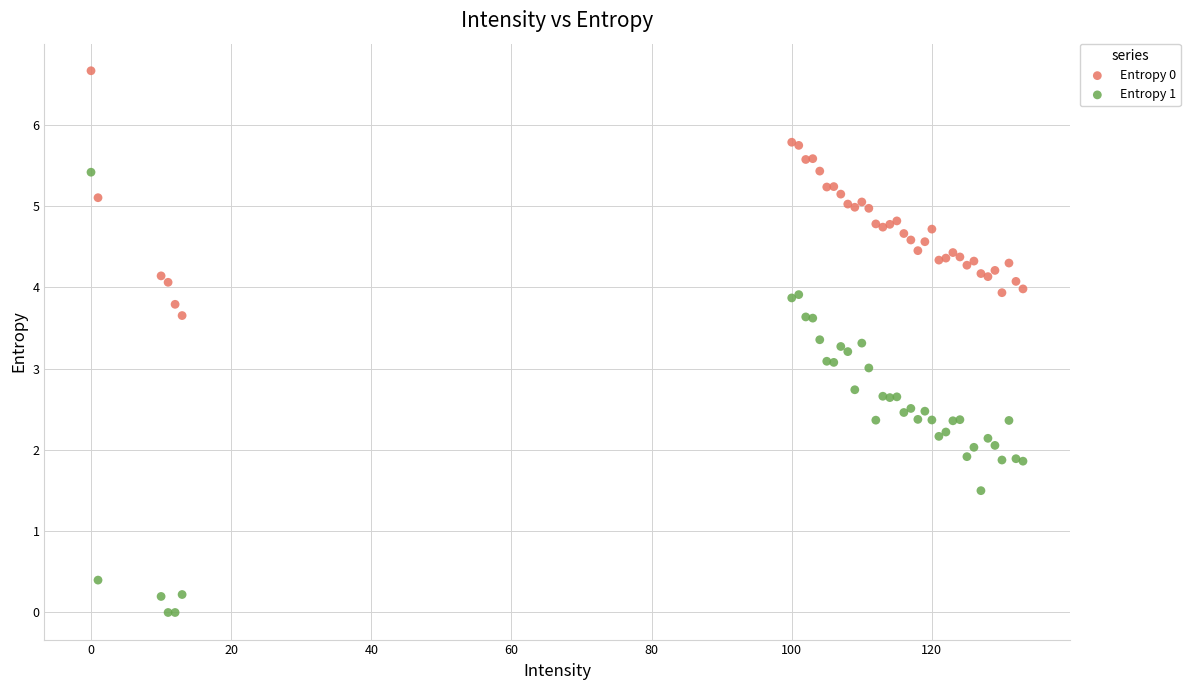

Which series has the widest spread of Y values?

Entropy 1